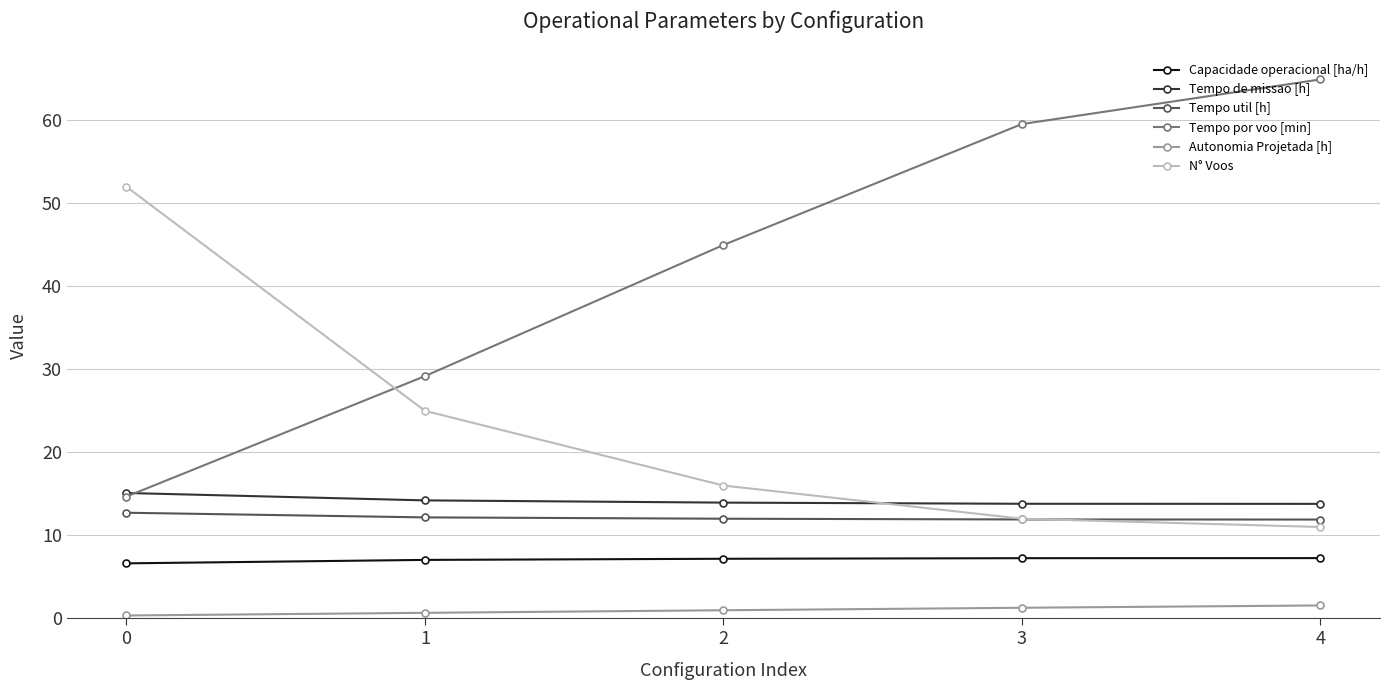

What are all the series names shown in the legend?

Capacidade operacional [ha/h], Tempo de missao [h], Tempo util [h], Tempo por voo [min], Autonomia Projetada [h], N° Voos